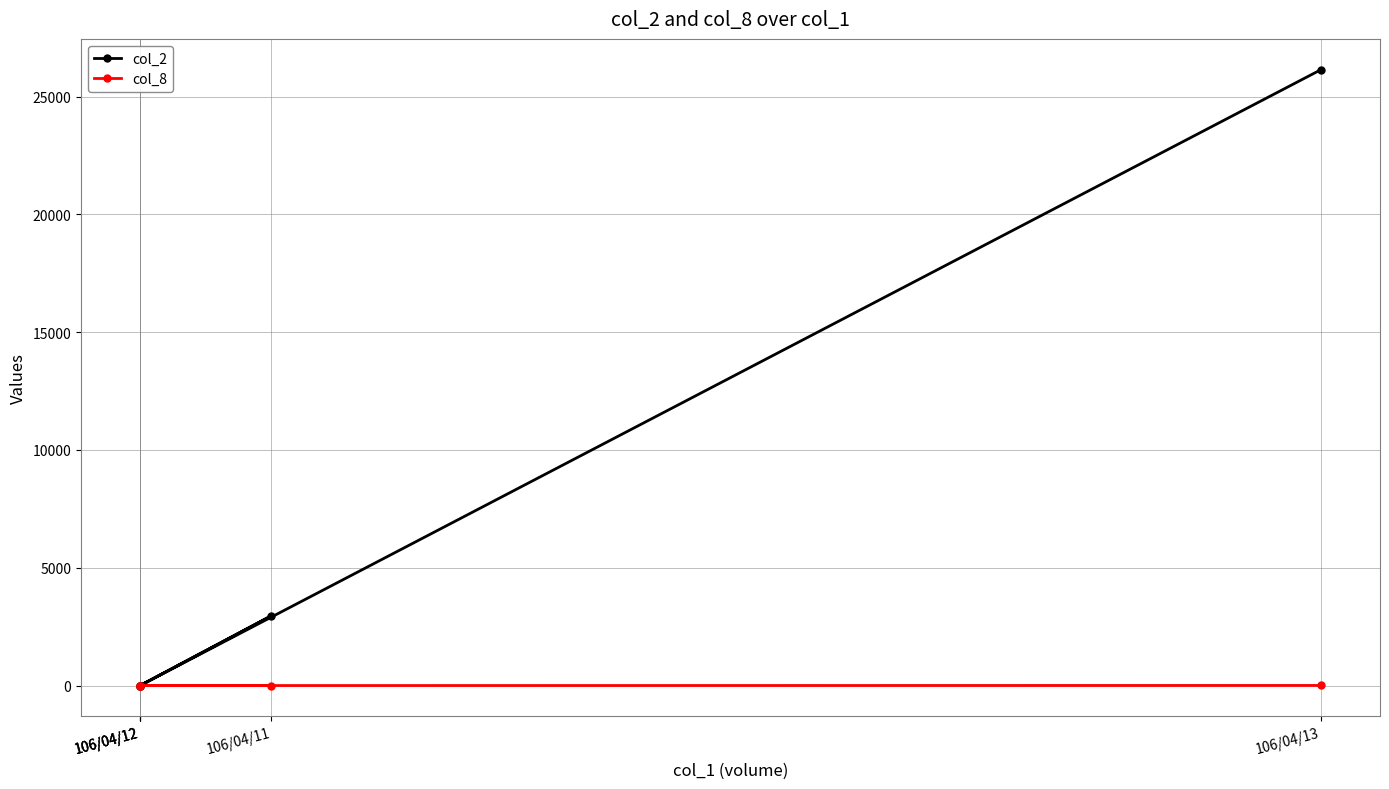

Rank the series by their maximum value, from highest to lowest.

col_2, col_8